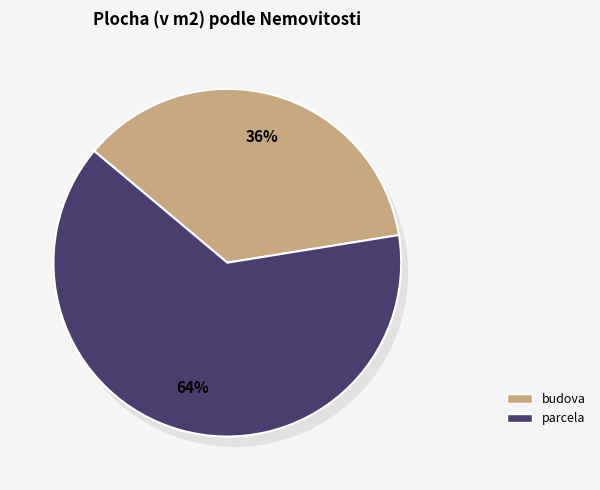

What percentage is the parcela slice, to the nearest percent?

64%